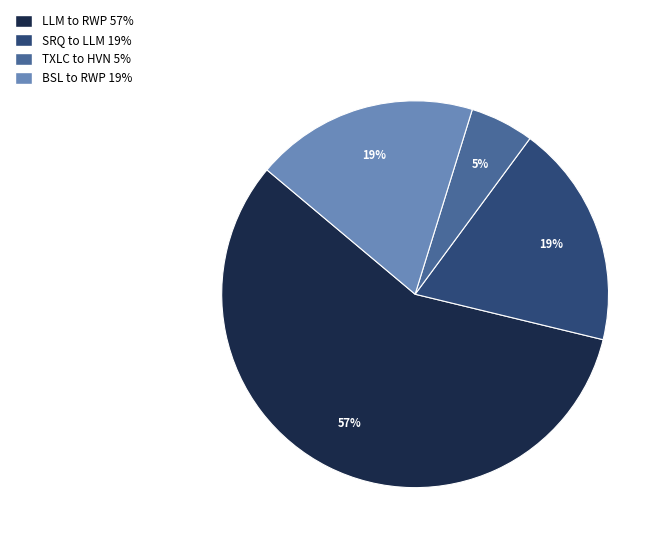

Between LLM to RWP and TXLC to HVN, which is larger?

LLM to RWP